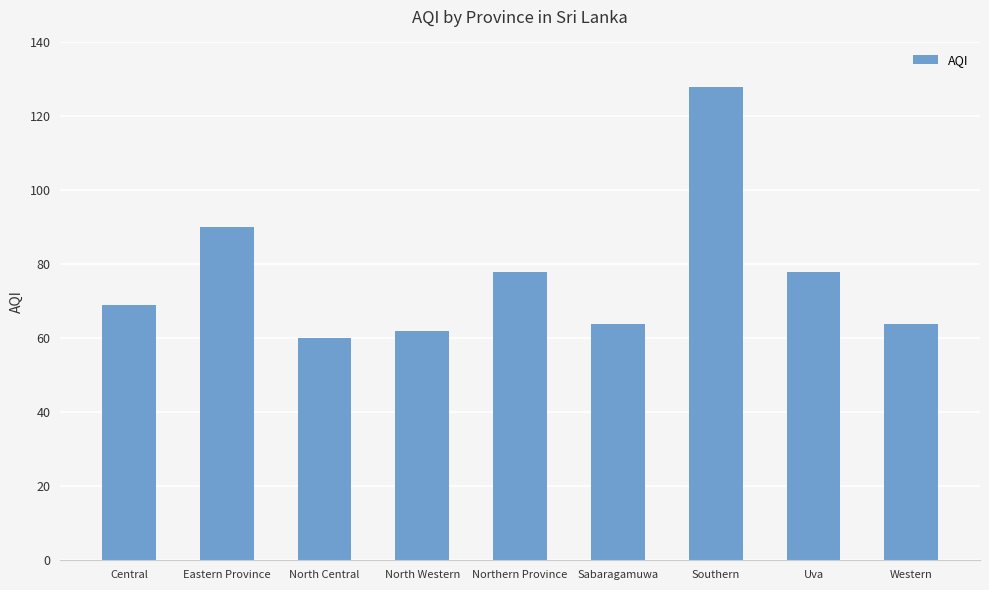

What is the label of the 4th bar from the left?

North Western